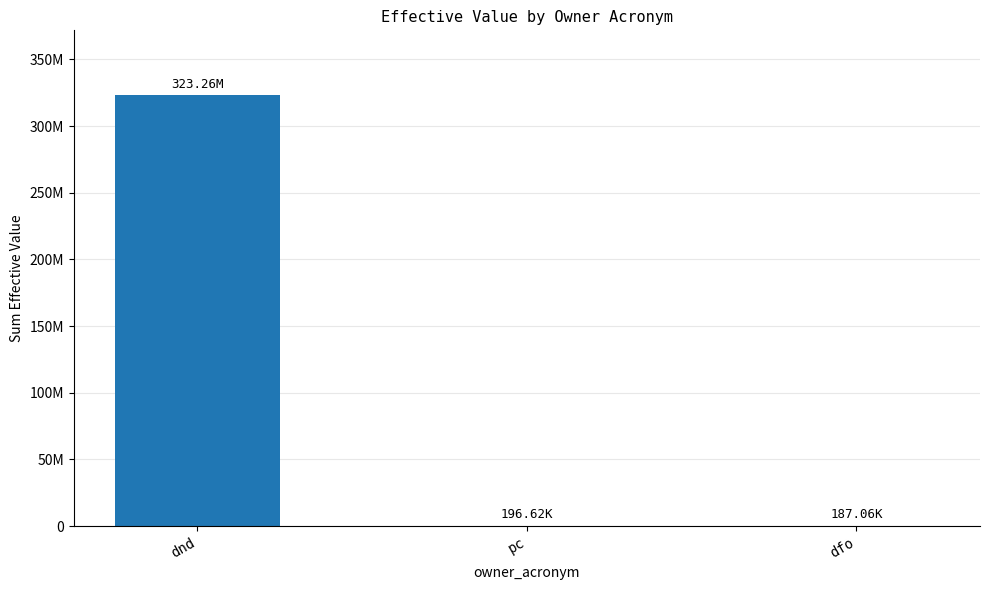

List the labels in order of value, largest first.

dnd, pc, dfo